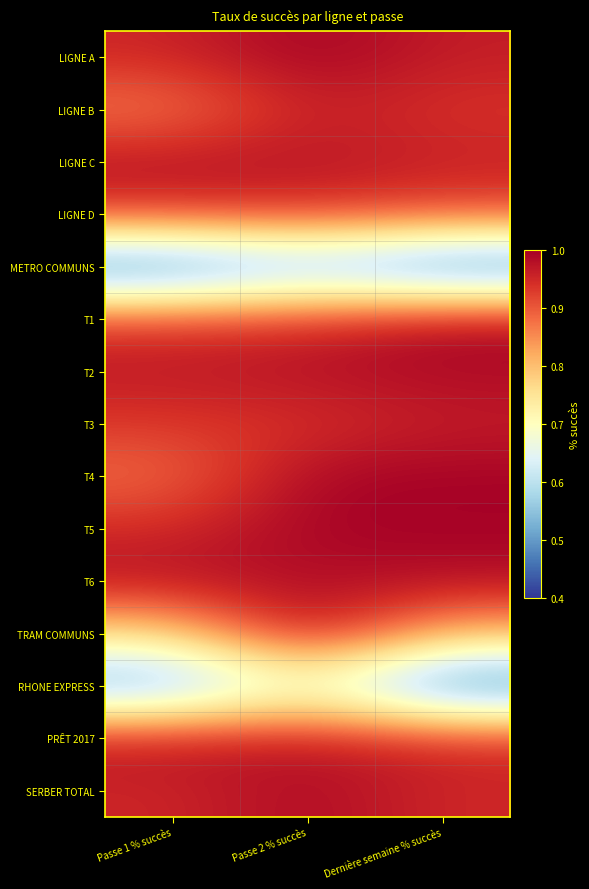

Between Passe 2 % succès and Dernière semaine % succès, which series saw the biggest shift?

RHONE EXPRESS